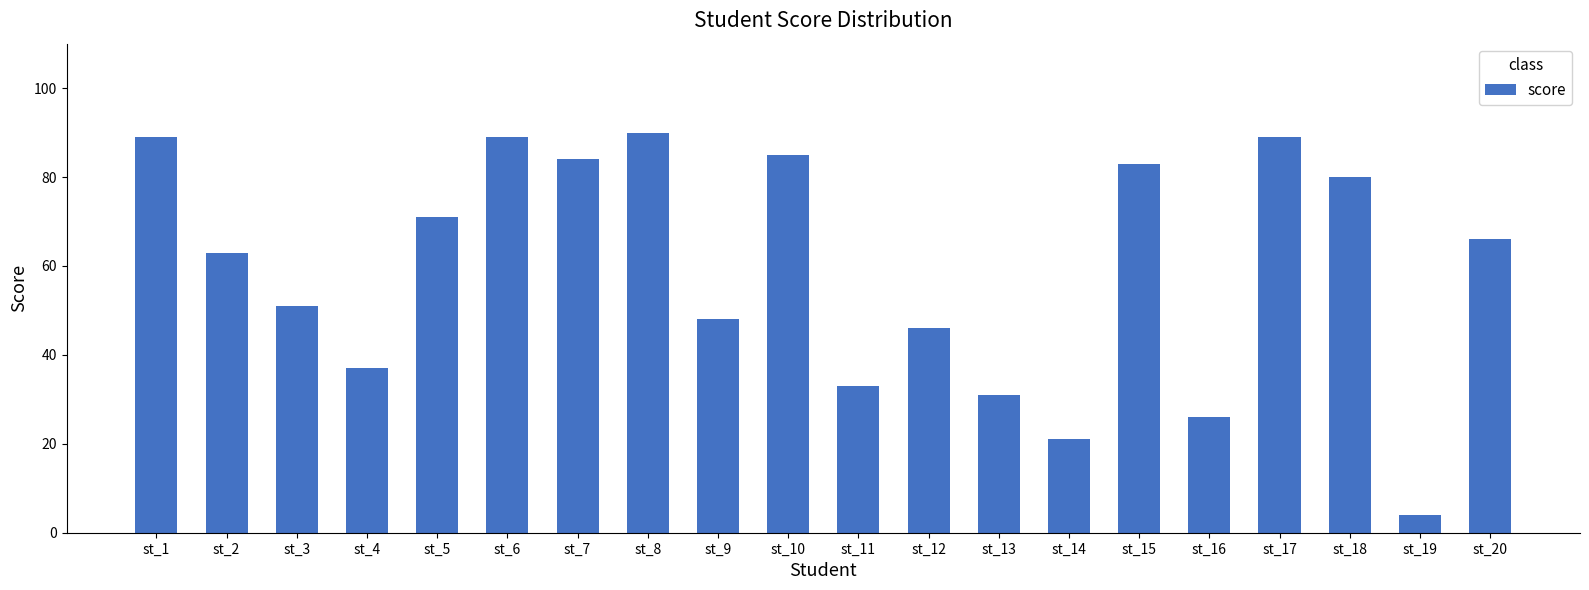

The value at st_9 is 63. True or false?

False